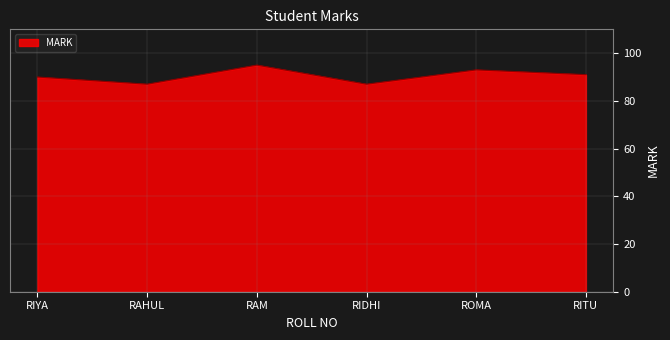

How many series are shown in this chart?

1